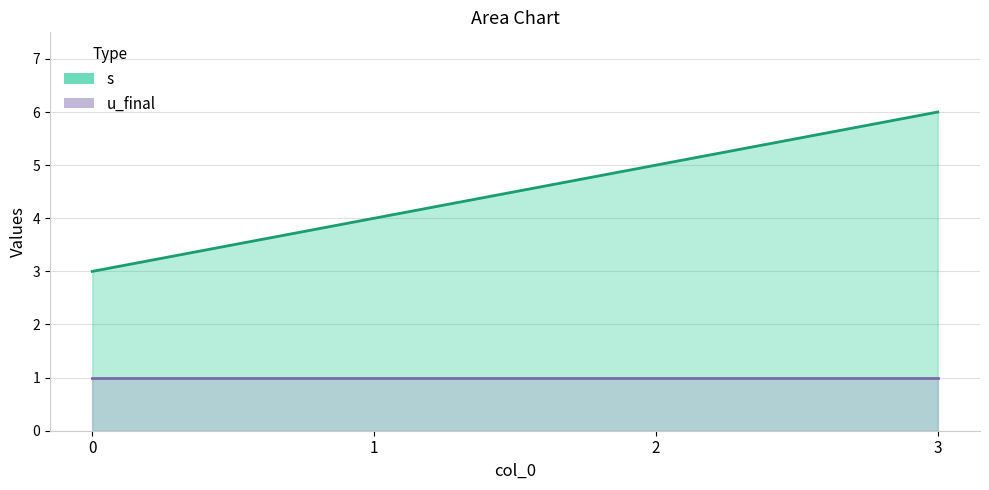

What is the average value?

4